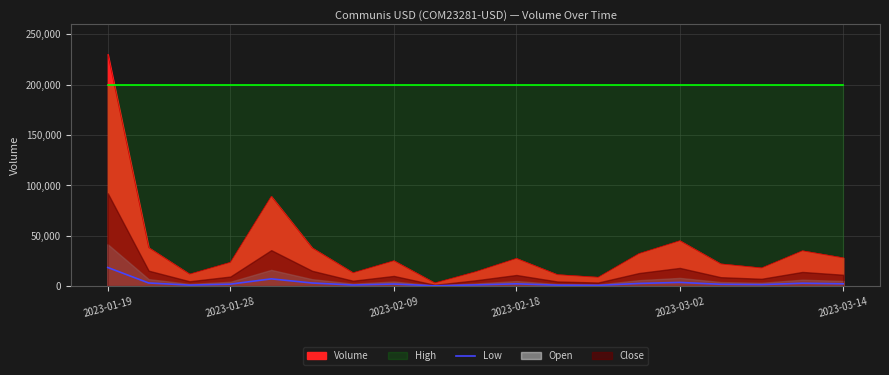

True or false: the data has more than 1 interior local peaks.

True